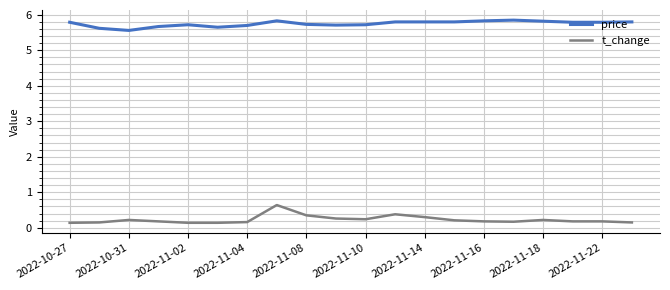

True or false: price and t_change cross at least once.

False